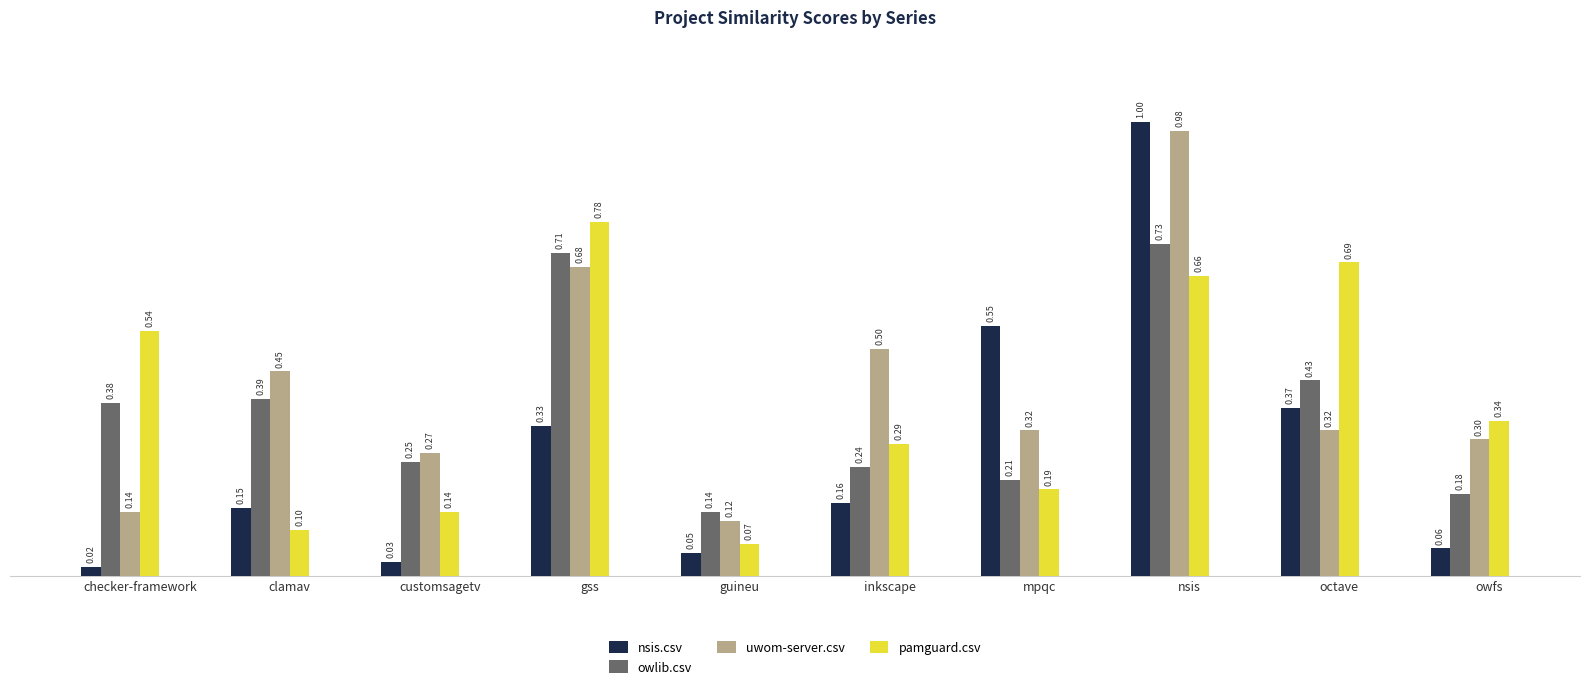

At how many categories does at least one series exceed 0?

10